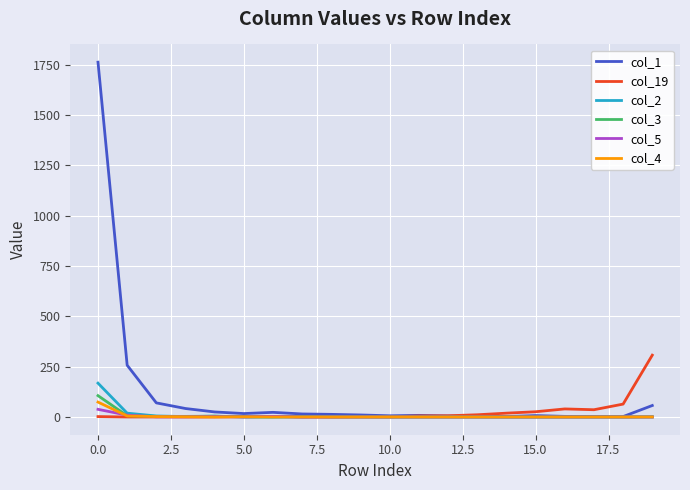

Which series has the largest range (max minus min)?

col_1